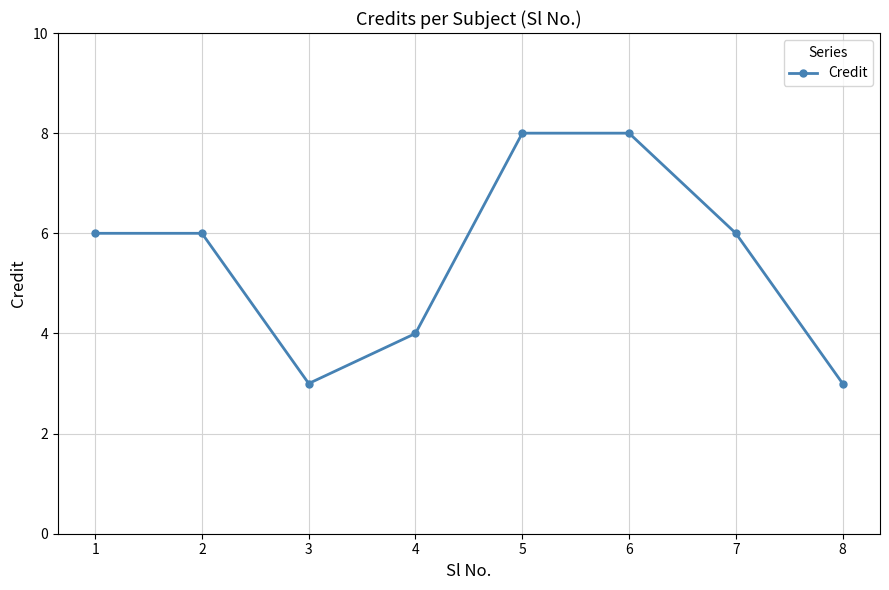

What is the smallest value displayed?

3